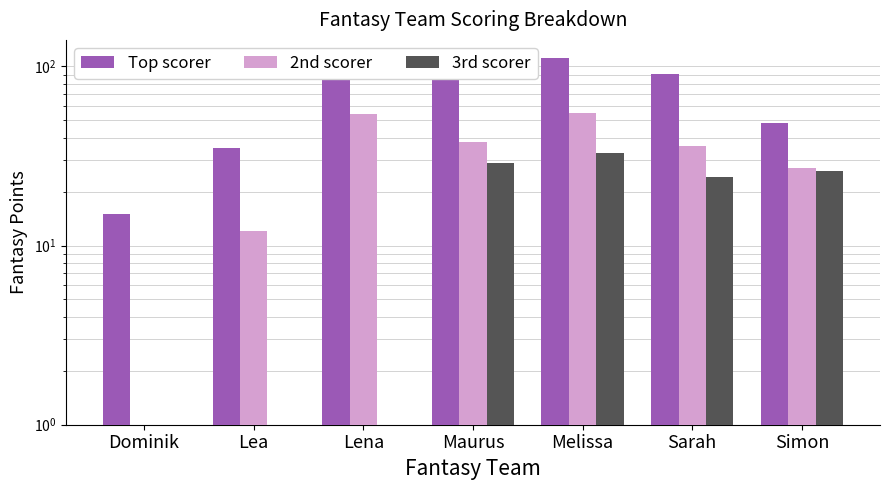

Is the value of Top scorer at Simon greater than the value of 3rd scorer at Maurus?

Yes